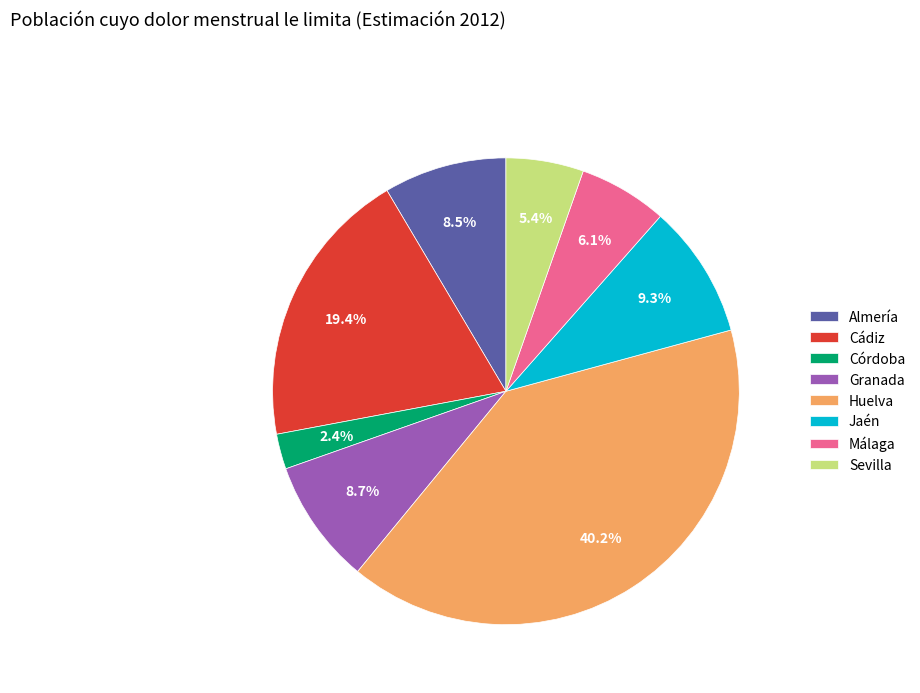

What is the largest slice in the pie chart?

Huelva